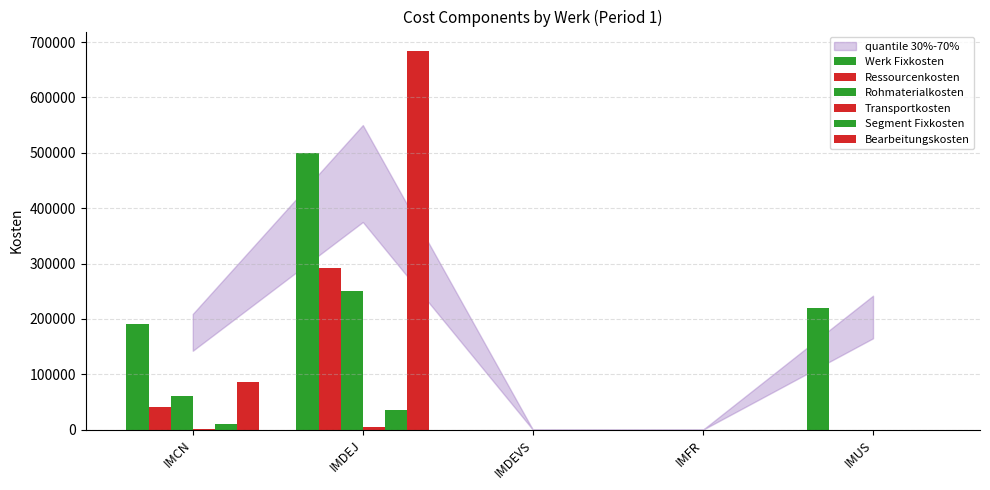

The Segment Fixkosten series shows -20781.4 at IMFR. True or false?

False